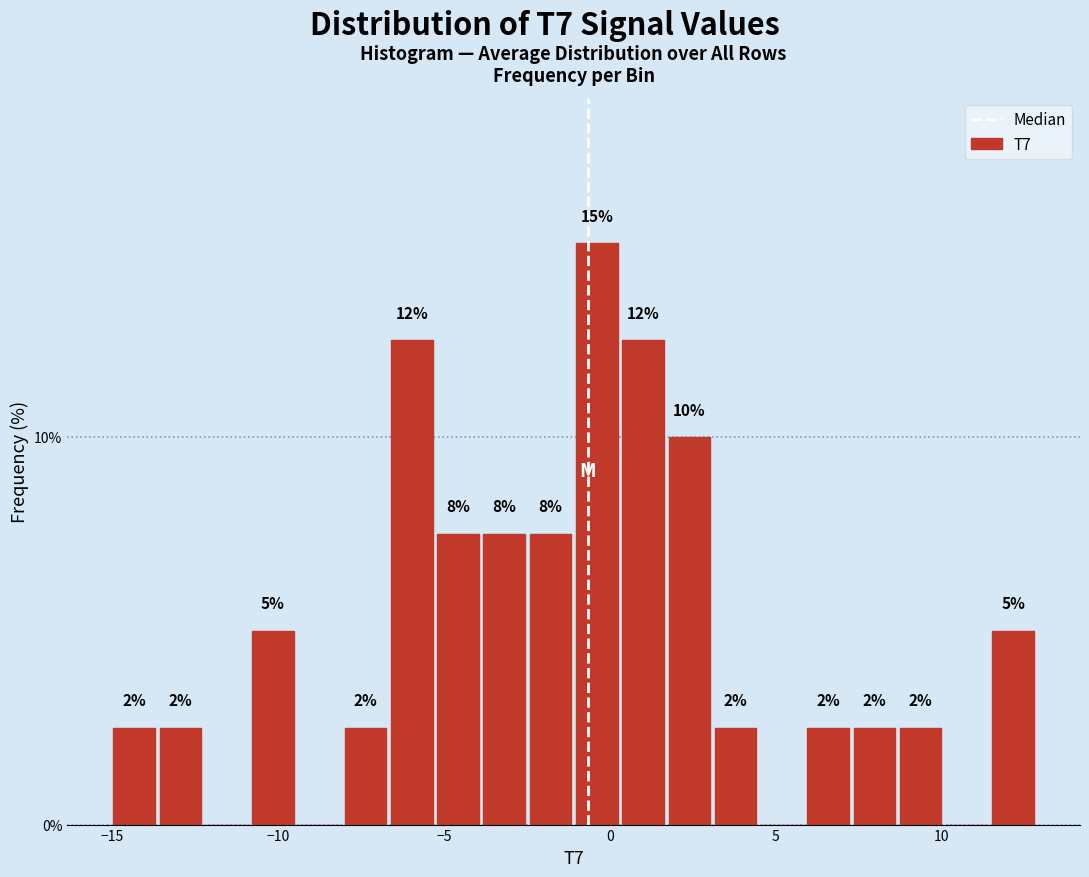

Around what value on the x-axis is the tallest bar? Give the approximate position of its centre, as read against the axis.

-0.5